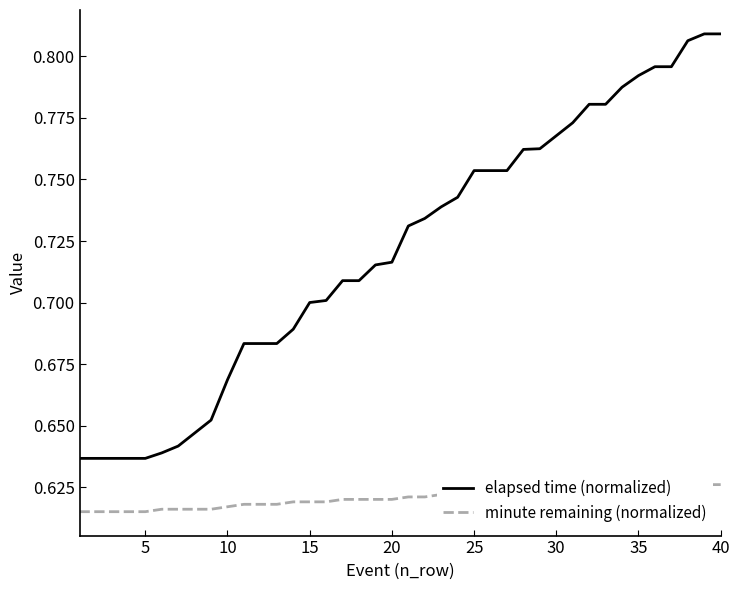

Reading left to right, transcribe all the data shown in this chart.

elapsed time (normalized): 0.6	0.6	0.6	0.6	0.6	0.6	0.6	0.6	0.7	0.7	0.7	0.7	0.7	0.7	0.7	0.7	0.7	0.7	0.7	0.7	0.7	0.7	0.7	0.7	0.8	0.8	0.8	0.8	0.8	0.8	0.8	0.8	0.8	0.8	0.8	0.8	0.8	0.8	0.8	0.8
minute remaining (normalized): 0.6	0.6	0.6	0.6	0.6	0.6	0.6	0.6	0.6	0.6	0.6	0.6	0.6	0.6	0.6	0.6	0.6	0.6	0.6	0.6	0.6	0.6	0.6	0.6	0.6	0.6	0.6	0.6	0.6	0.6	0.6	0.6	0.6	0.6	0.6	0.6	0.6	0.6	0.6	0.6